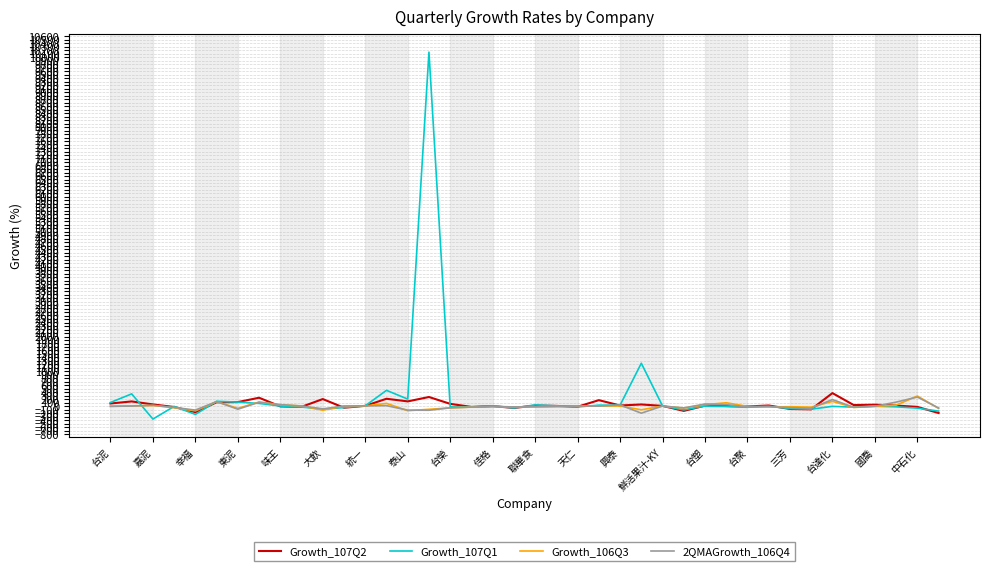

What is the highest value of the 2QMAGrowth_106Q4 series?

266.4